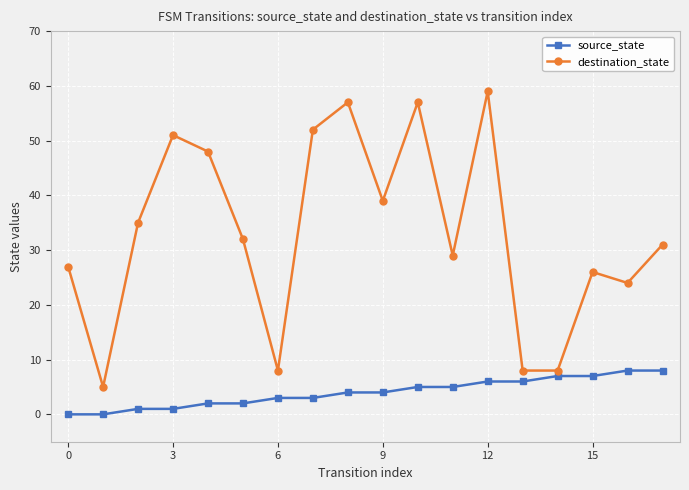

Rank the series by their average value, from lowest to highest.

source_state, destination_state